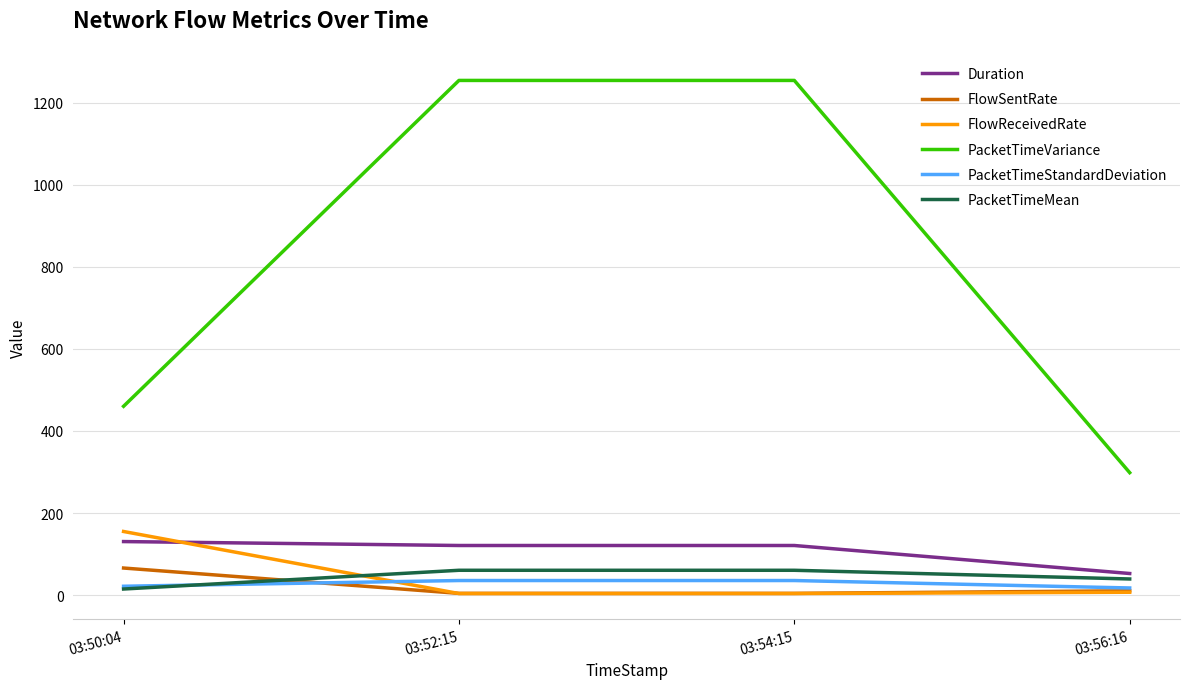

Which series has the largest range (max minus min)?

PacketTimeVariance